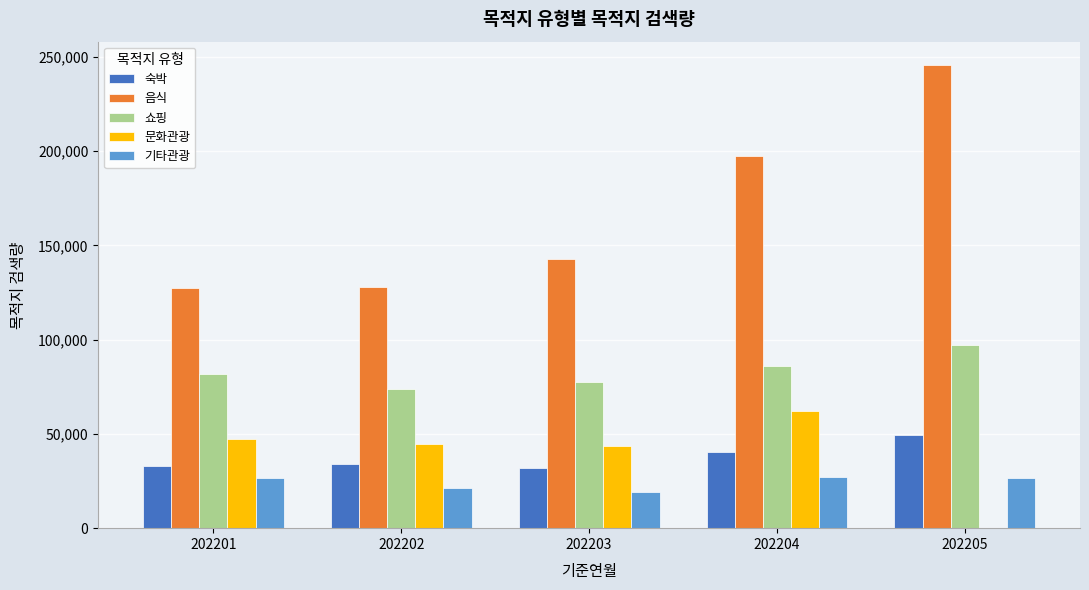

Between 202202 and 202205, which series saw the biggest shift?

음식